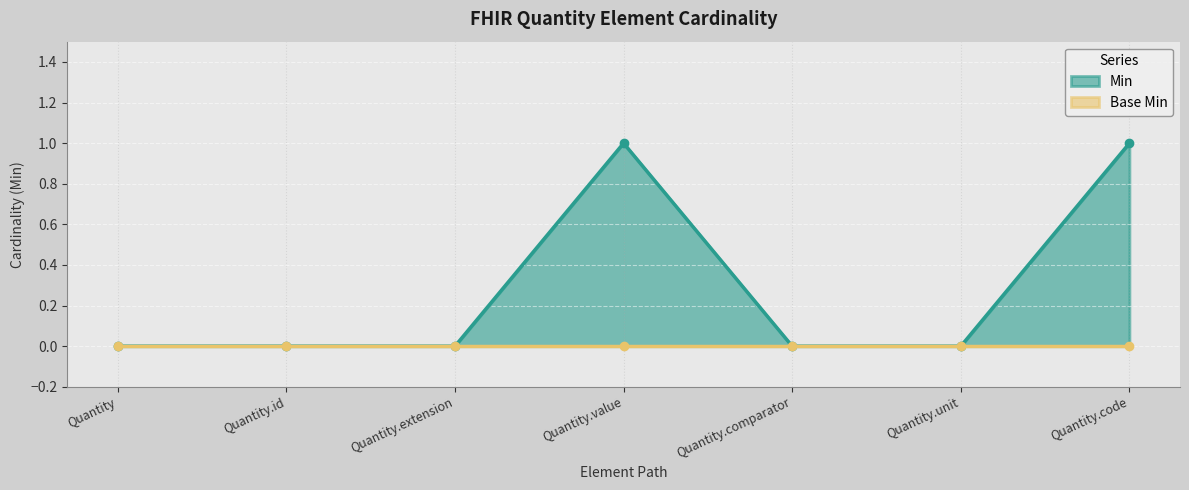

At which category does the data reach its first local peak?

Quantity.value